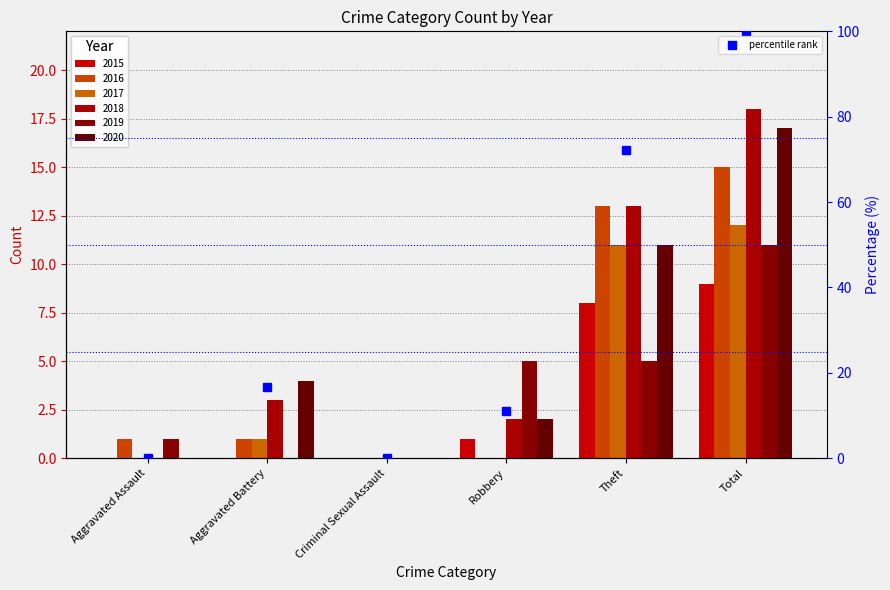

List the labels in order of value, smallest first.

Aggravated Assault, Criminal Sexual Assault, Robbery, Aggravated Battery, Theft, Total